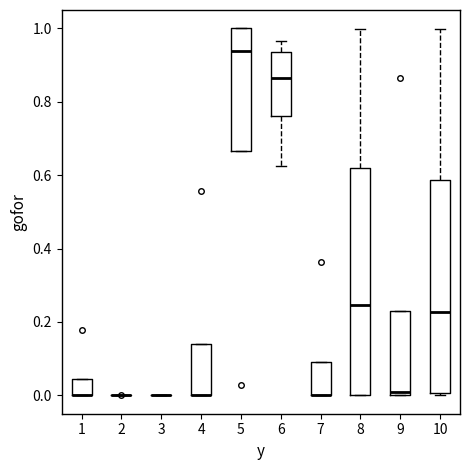

Reading left to right, transcribe this box plot: for each box, give where its median line is, the range the box spans, and where its two whiskers end, as read against the y-axis. The values are not printed on the chart, so give them approximately, as read against the axis.

1: median 0.00 (drawn on the box's lower edge), box 0.00 to 0.04, whiskers 0.00 to 0.04
2: box collapsed to a line at 0.00, whiskers 0.00 to 0.00
3: box collapsed to a line at 0.00, whiskers 0.00 to 0.00
4: median 0.00 (drawn on the box's lower edge), box 0.00 to 0.14, whiskers 0.00 to 0.14
5: median 0.94, box 0.66 to 1.00, whiskers 0.66 to 1.00
6: median 0.86, box 0.76 to 0.94, whiskers 0.62 to 0.96
7: median 0.00 (drawn on the box's lower edge), box 0.00 to 0.10, whiskers 0.00 to 0.10
8: median 0.24, box 0.00 to 0.62, whiskers 0.00 to 1.00
9: median 0.00 (just above the box's lower edge), box 0.00 to 0.22, whiskers 0.00 to 0.22
10: median 0.22, box 0.00 to 0.58, whiskers 0.00 to 1.00